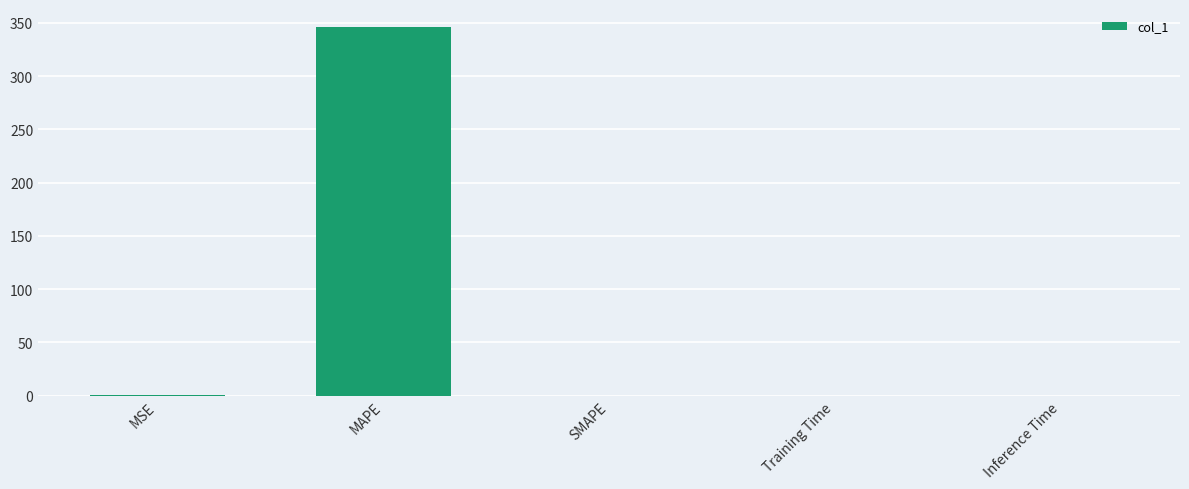

What is the sum of all values?

346.1